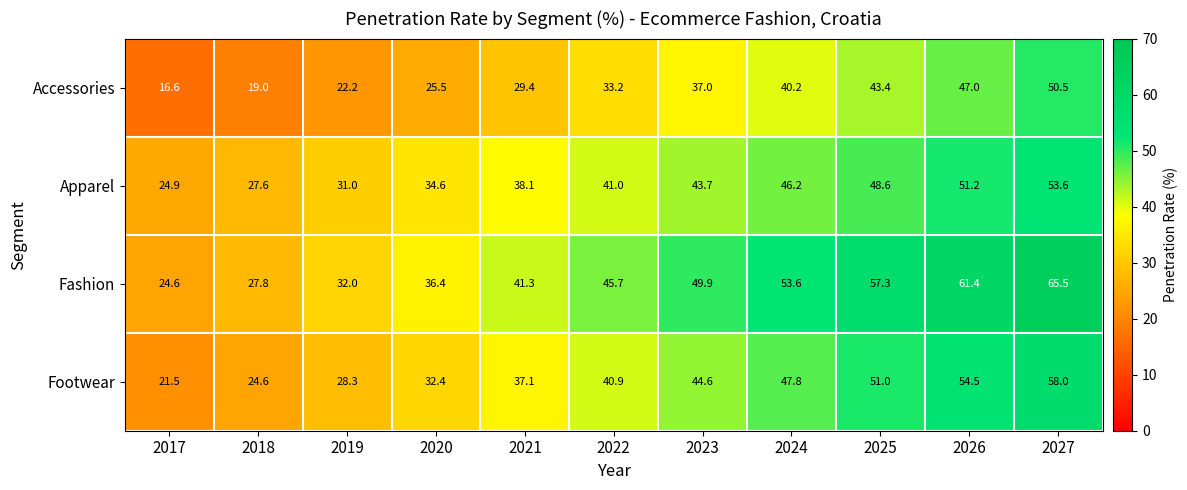

Read the Accessories value at 2018.

19.0